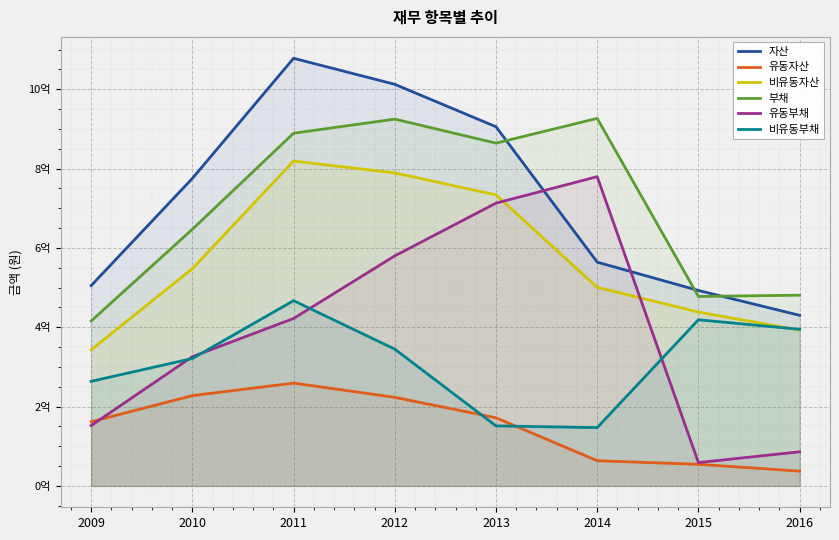

True or false: 자산 and 유동자산 cross at least once.

False